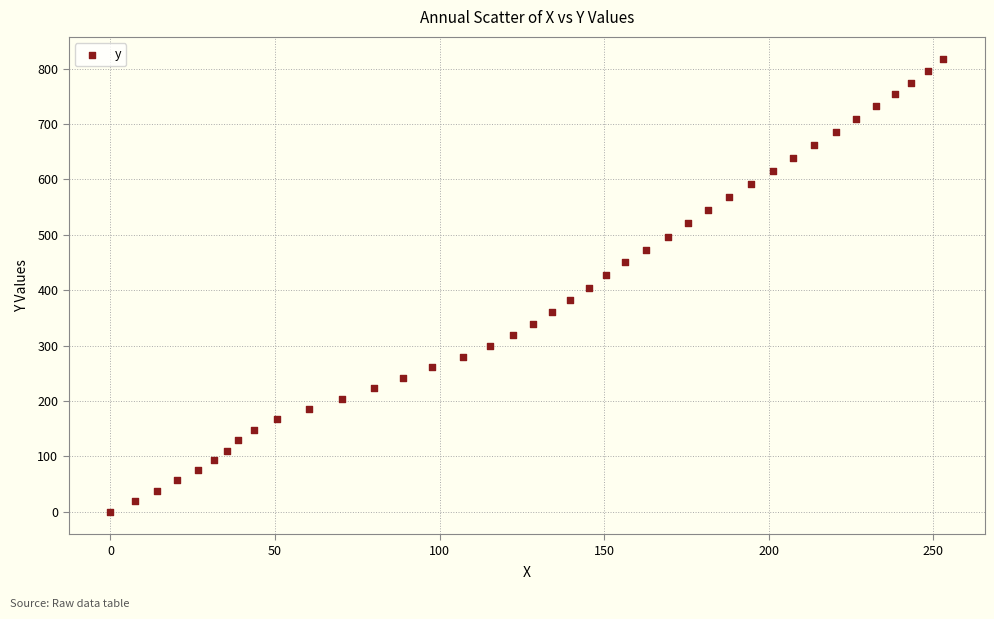

What is the range of X values (max minus min)?

253.0